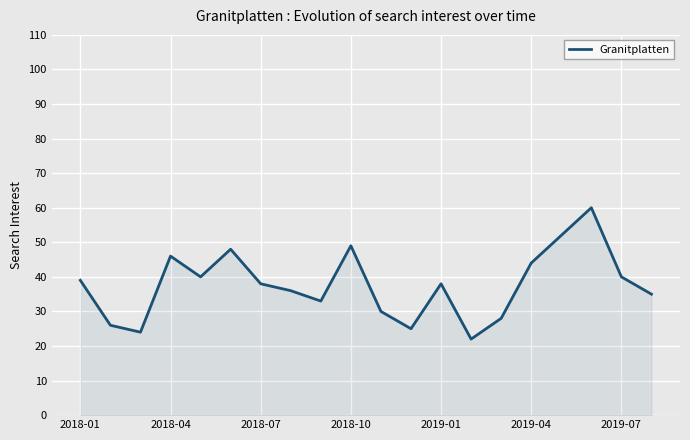

How many interior local peaks (higher than both neighbors) does the data have?

5